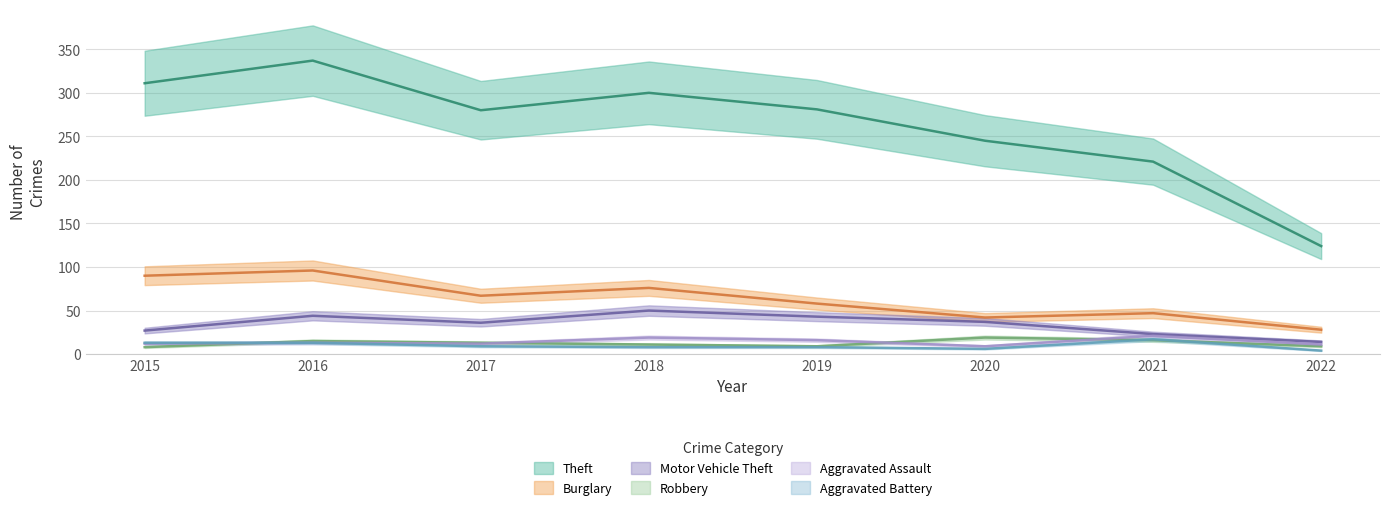

The value of Aggravated Assault at 2022 is 11. True or false?

True